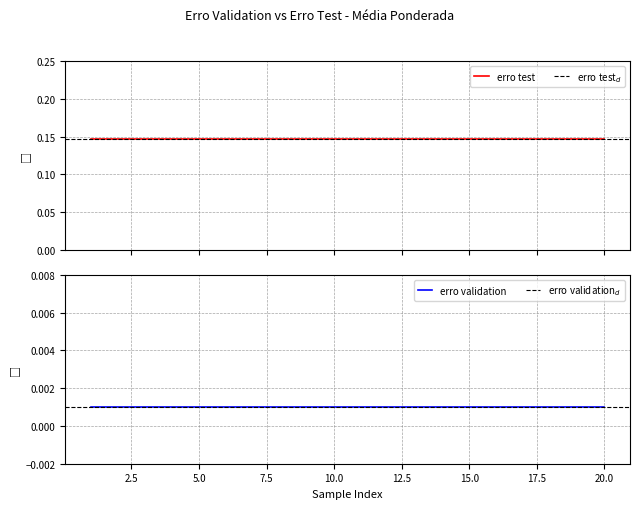

True or false: erro test has a value of 0.1 at 8.

True